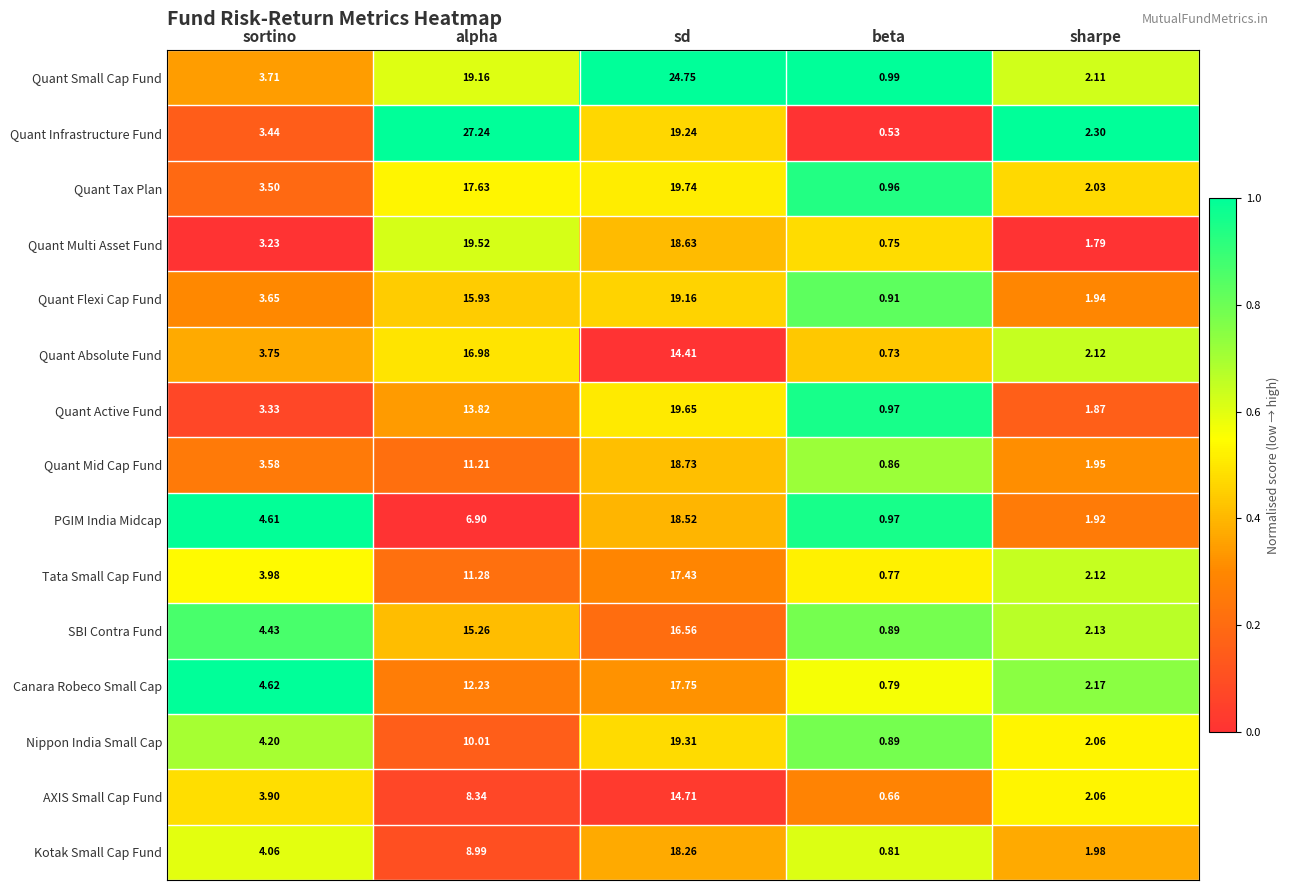

At sortino, list the series in order from smallest to largest.

Quant Multi Asset Fund, Quant Active Fund, Quant Infrastructure Fund, Quant Tax Plan, Quant Mid Cap Fund, Quant Flexi Cap Fund, Quant Small Cap Fund, Quant Absolute Fund, AXIS Small Cap Fund, Tata Small Cap Fund, Kotak Small Cap Fund, Nippon India Small Cap, SBI Contra Fund, PGIM India Midcap, Canara Robeco Small Cap